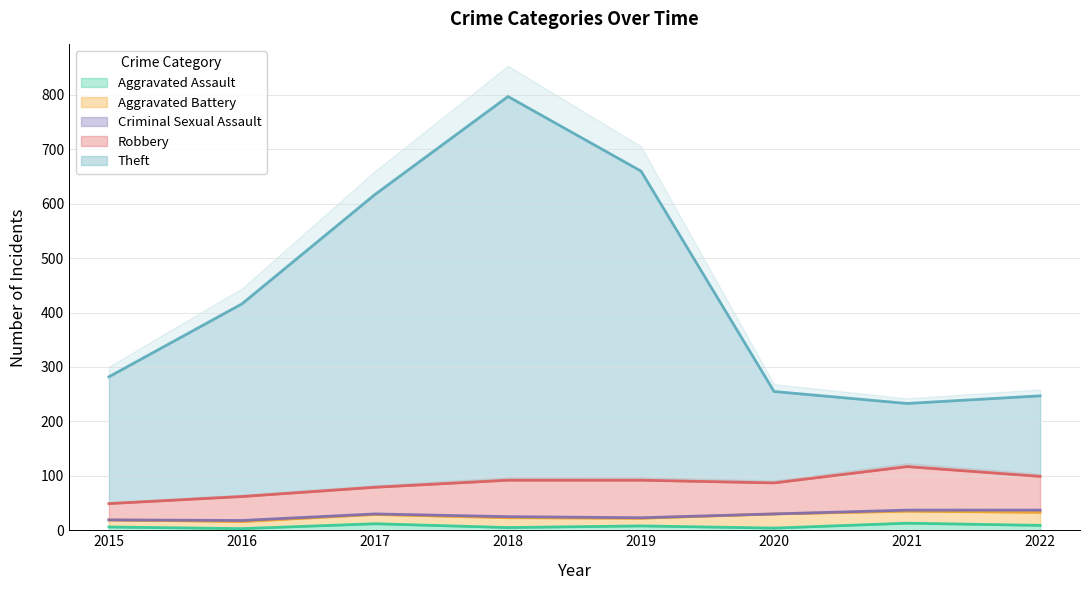

True or false: Aggravated Battery and Criminal Sexual Assault cross at least once.

False